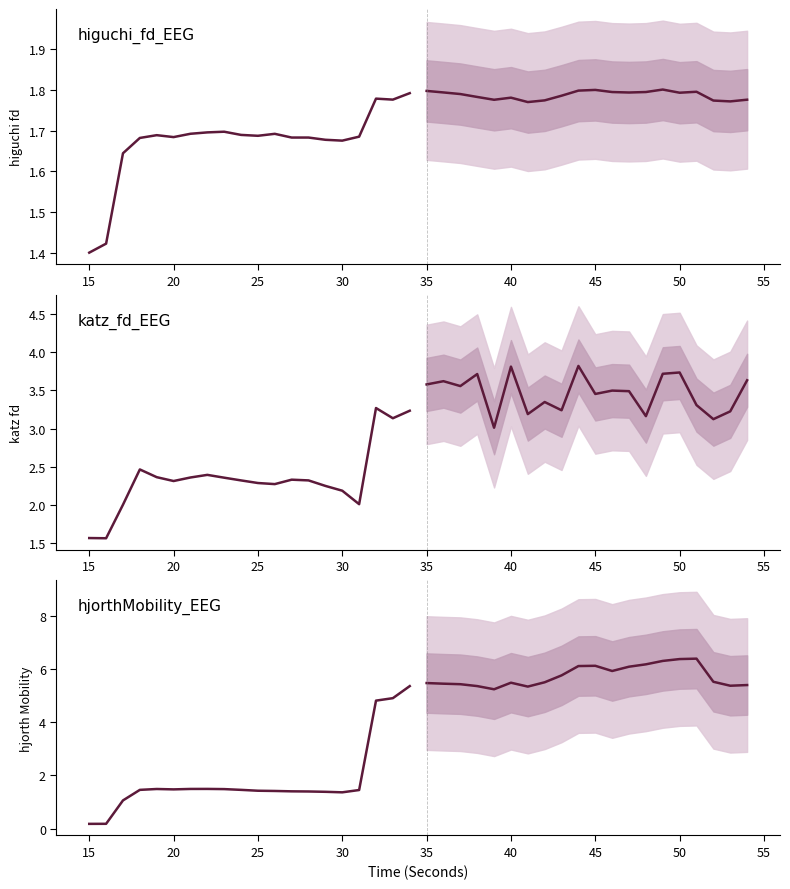

True or false: forecast and historical intersect in this chart.

False